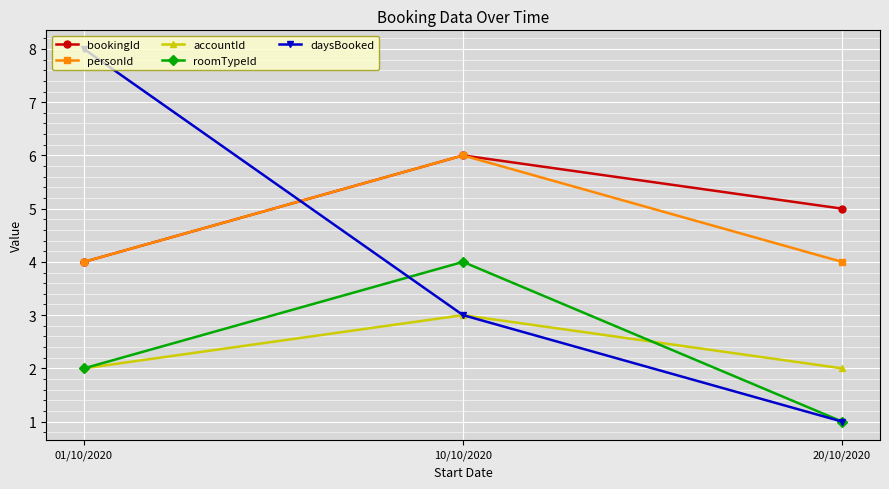

Which series changed the most between 01/10/2020 and 20/10/2020?

daysBooked